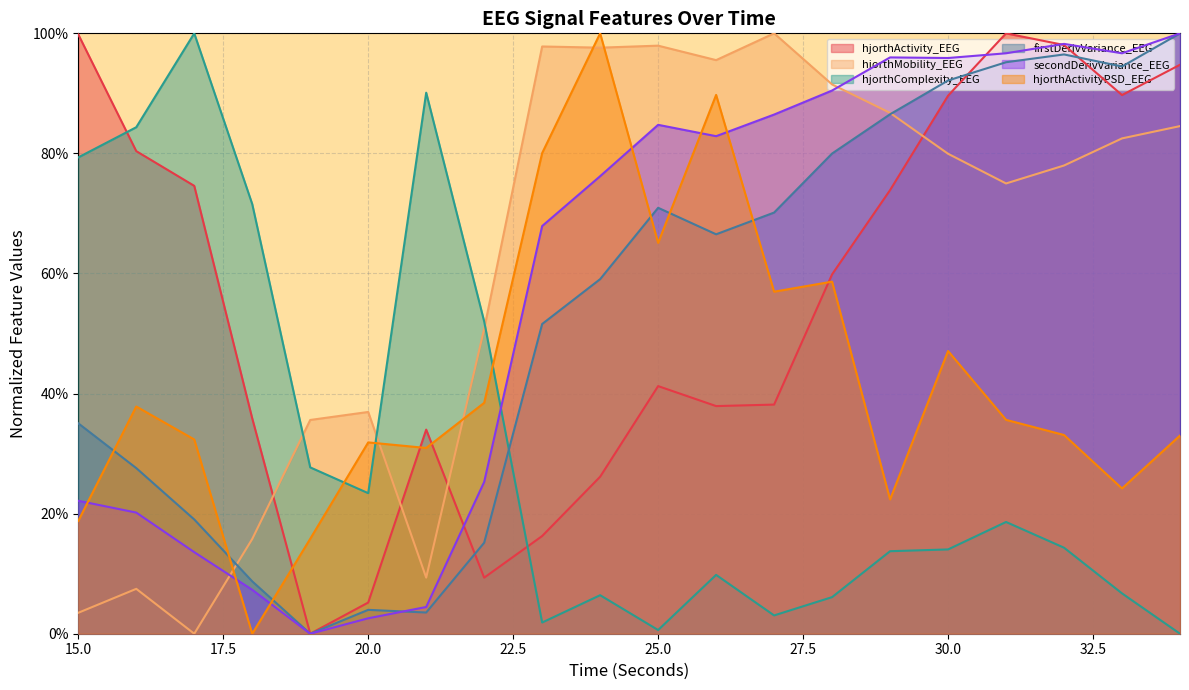

True or false: hjorthMobility_EEG and hjorthActivity_EEG cross at least once.

True